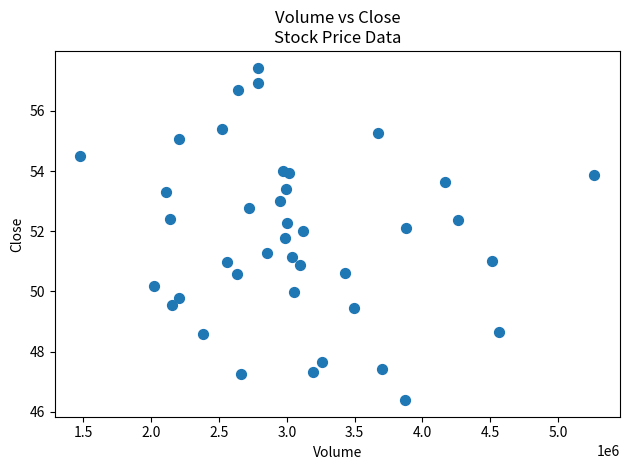

What is the range of X values (max minus min)?

3791000.0